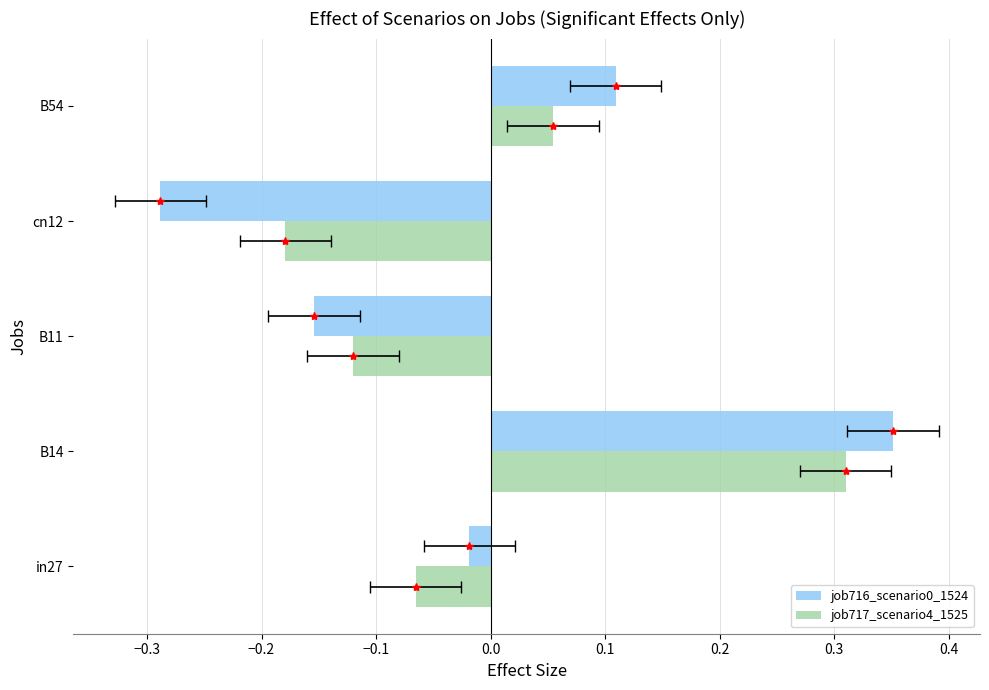

Does the chart contain stacked bars?

No